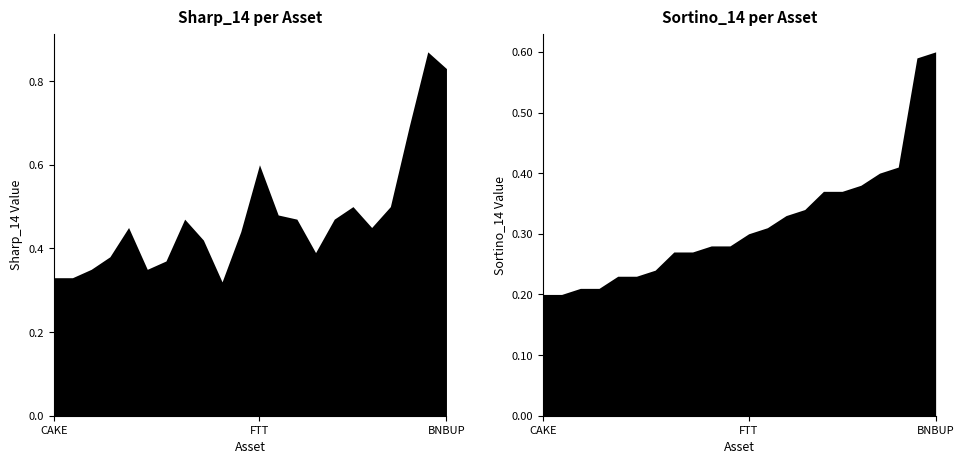

True or false: Sortino_14 and Sharp_14 cross at least once.

False